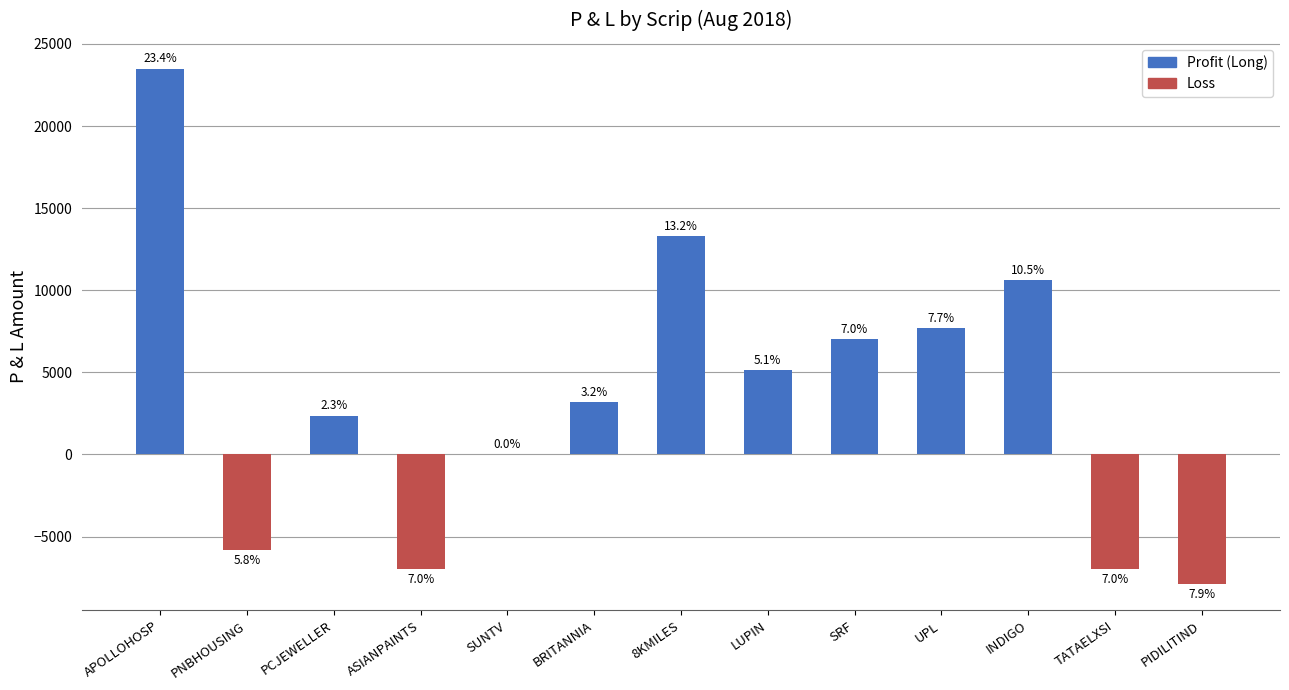

How many data points are above 3200?

6